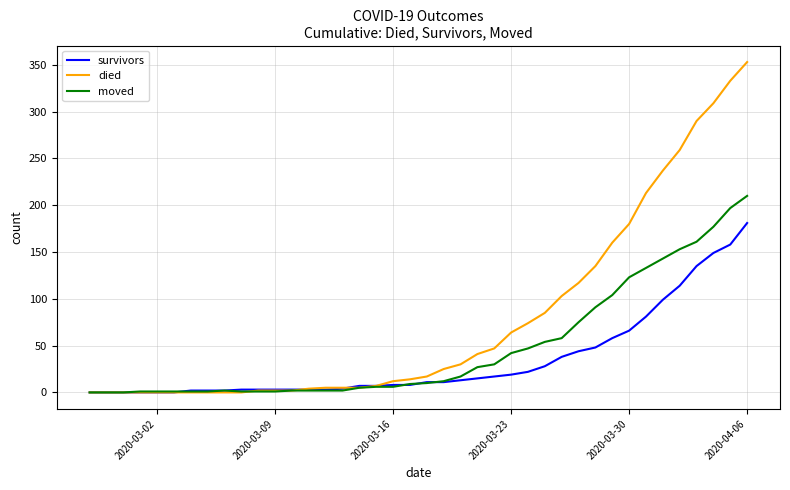

What is the difference between the maximum and minimum values in the died series?

353